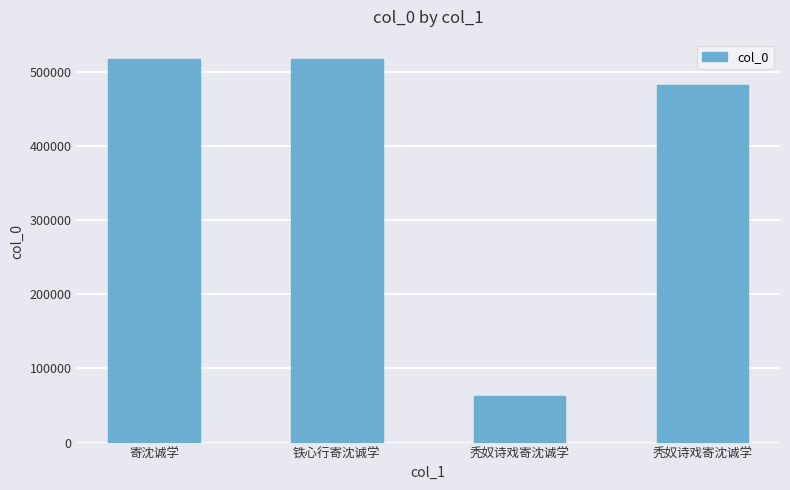

What is the sum of all values?

1579768